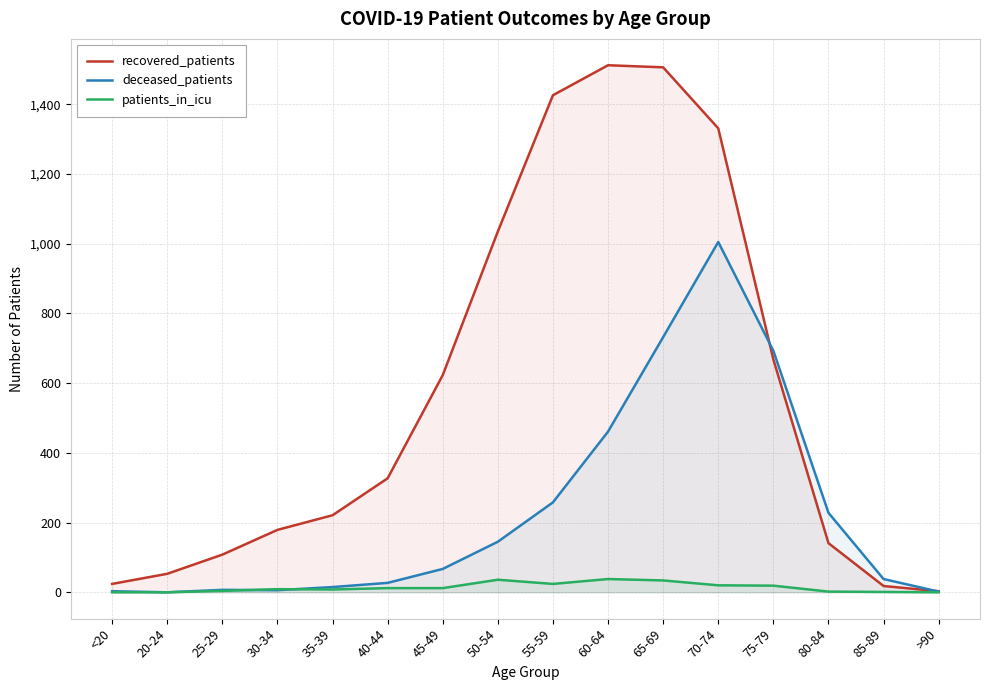

Where does the deceased_patients series first go above 67?

50-54